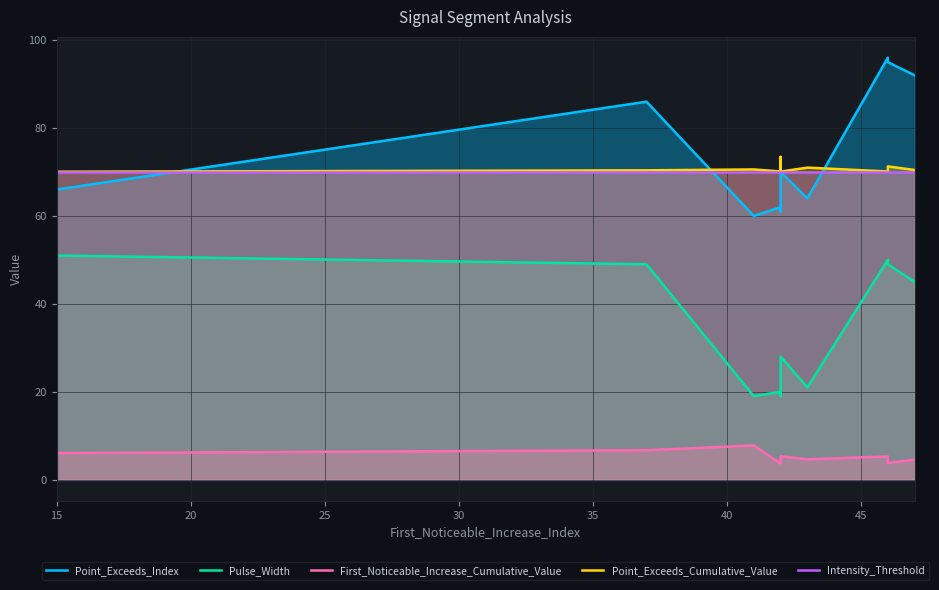

How many lines are shown in the chart?

5